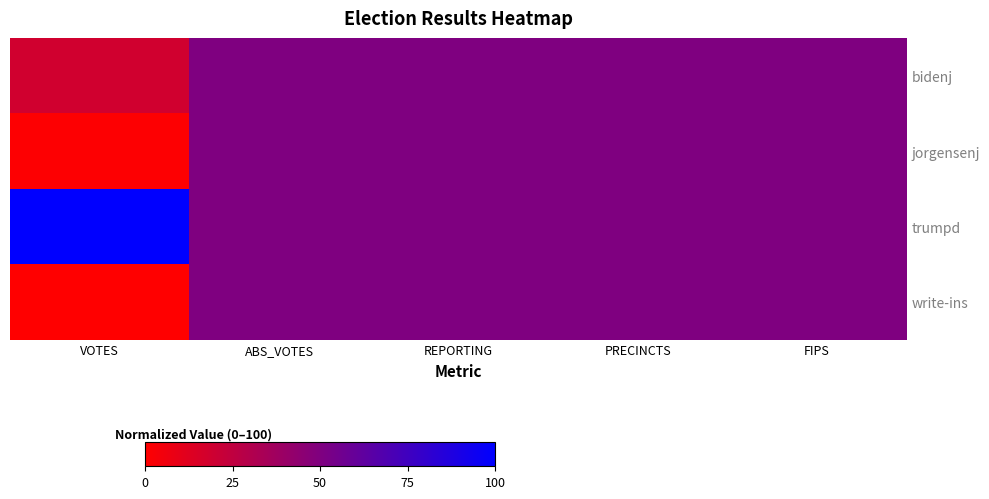

Rank the series at PRECINCTS from lowest to highest value.

bidenj, jorgensenj, trumpd, write-ins